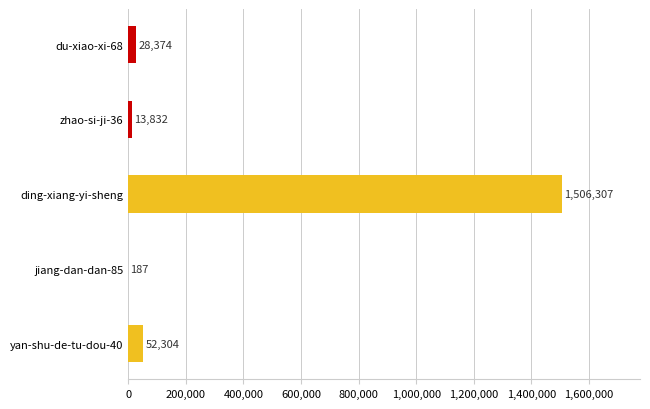

Approximately how many times larger is the value at yan-shu-de-tu-dou-40 compared to zhao-si-ji-36?

3.8